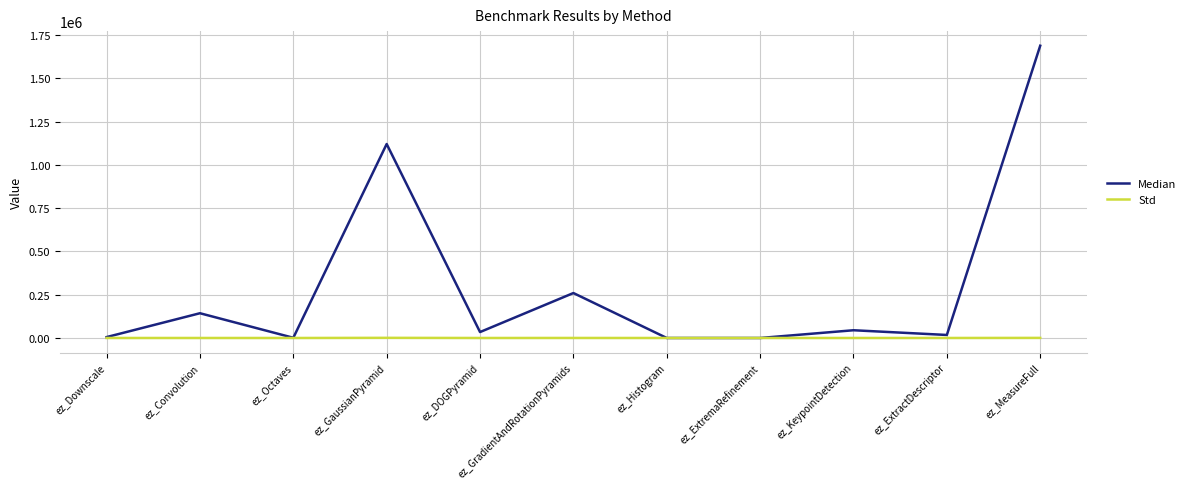

What is the difference between the Median values at ez_DOGPyramid and ez_MeasureFull?

1654345.0